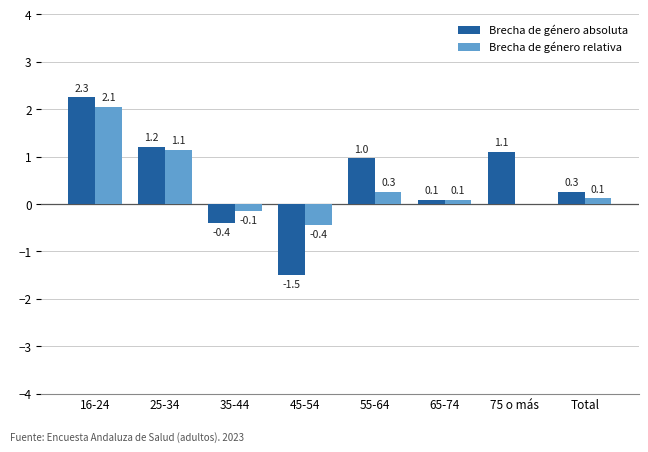

Rank the series by their maximum value, from lowest to highest.

Brecha de género relativa, Brecha de género absoluta